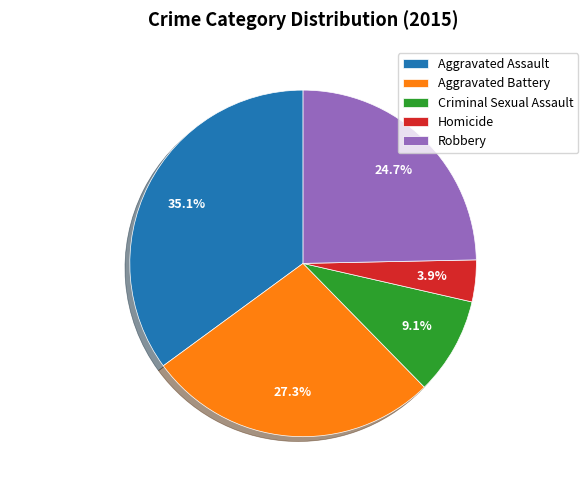

What percentage is the Robbery slice, to the nearest percent?

25%